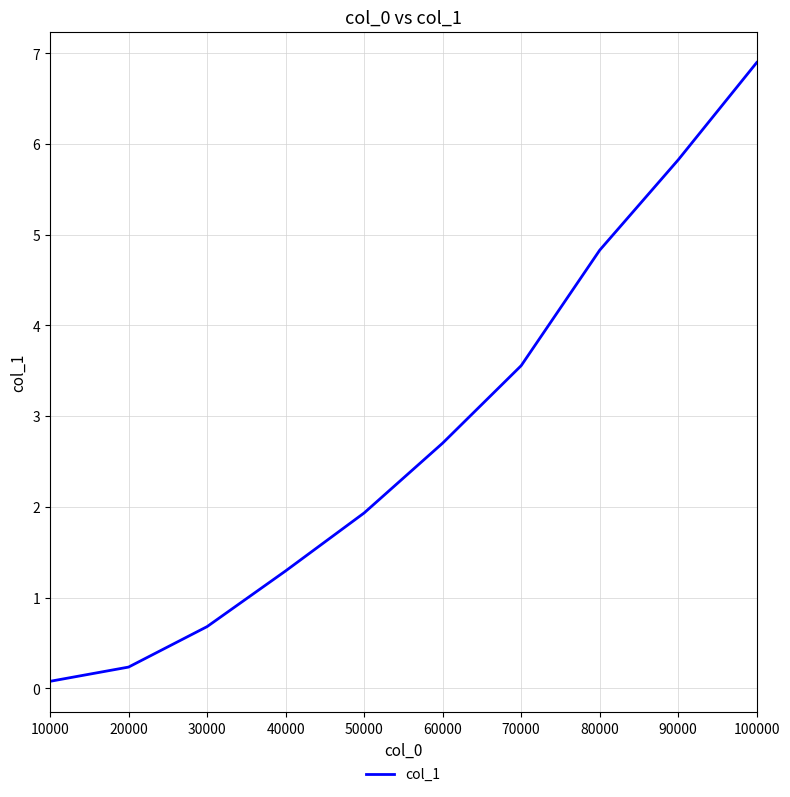

List the labels in order of value, largest first.

100000, 90000, 80000, 70000, 60000, 50000, 40000, 30000, 20000, 10000